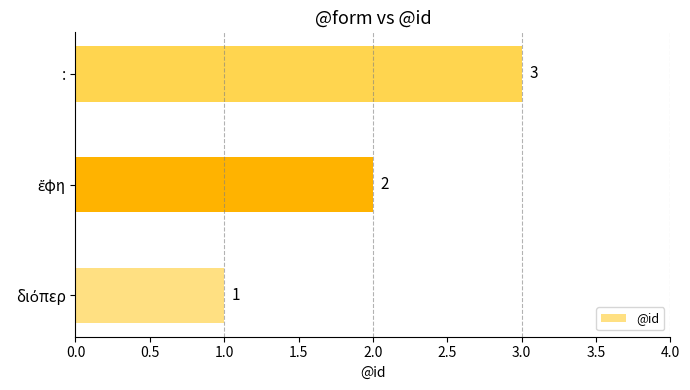

Count the values in the range 1 to 3.

3